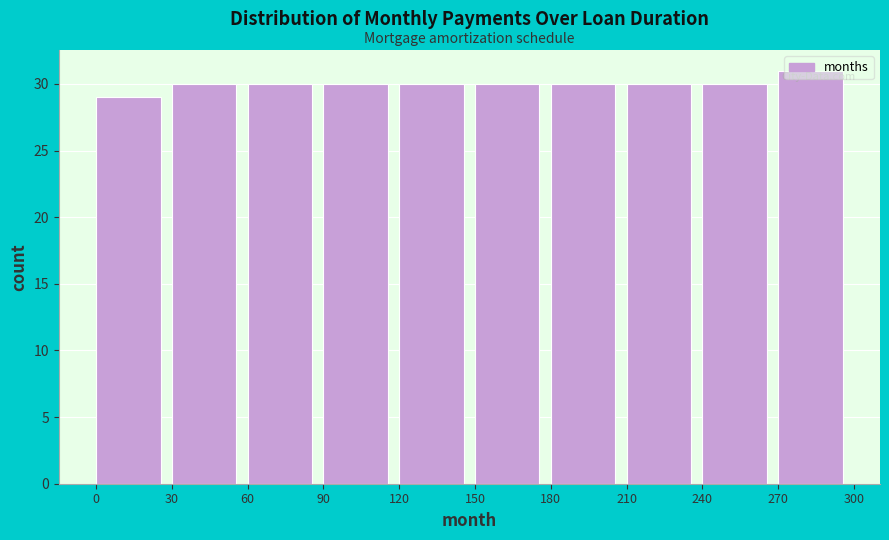

Reading left to right, list every bar in this chart as the range it spans on the x-axis followed by its height. The values are not printed on the chart, so give them approximately, as read against the axis.

0 to 30: 29
30 to 60: 30
60 to 90: 30
90 to 120: 30
120 to 150: 30
150 to 180: 30
180 to 210: 30
210 to 240: 30
240 to 270: 30
270 to 300: 31